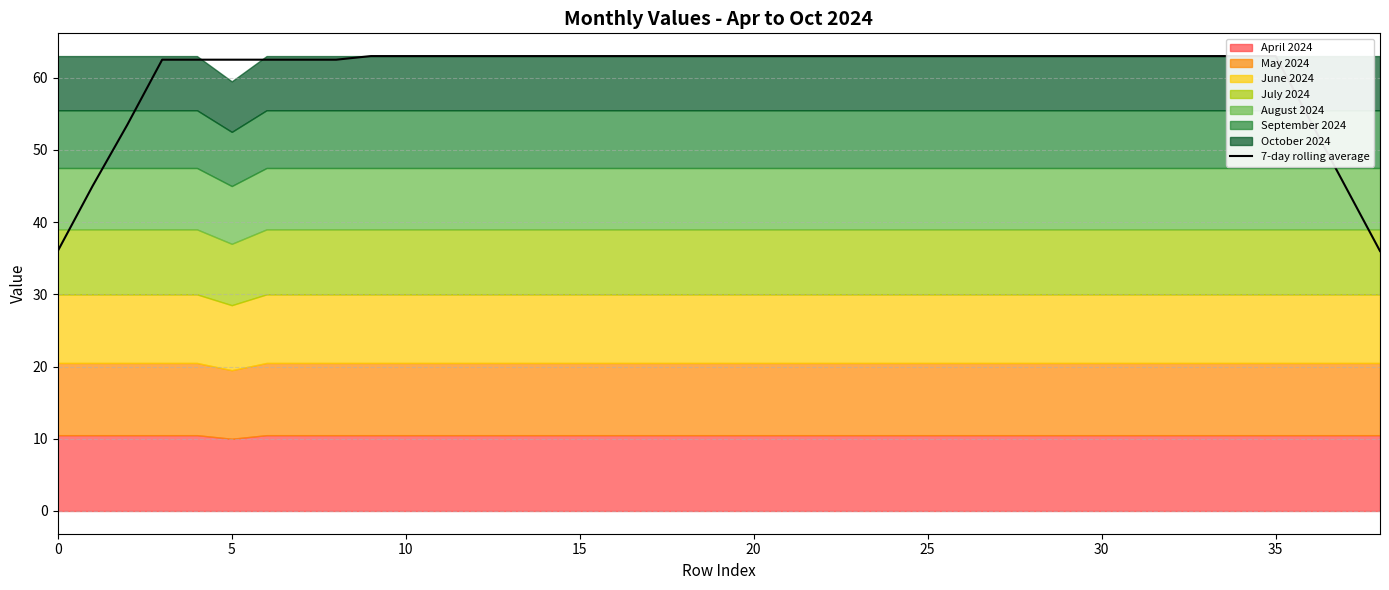

Reading left to right, extract all data points from this chart.

36.0	45.0	53.5	62.5	62.5	62.5	62.5	62.5	62.5	63.0	63.0	63.0	63.0	63.0	63.0	63.0	63.0	63.0	63.0	63.0	63.0	63.0	63.0	63.0	63.0	63.0	63.0	63.0	63.0	63.0	63.0	63.0	63.0	63.0	63.0	63.0	54.0	45.0	36.0